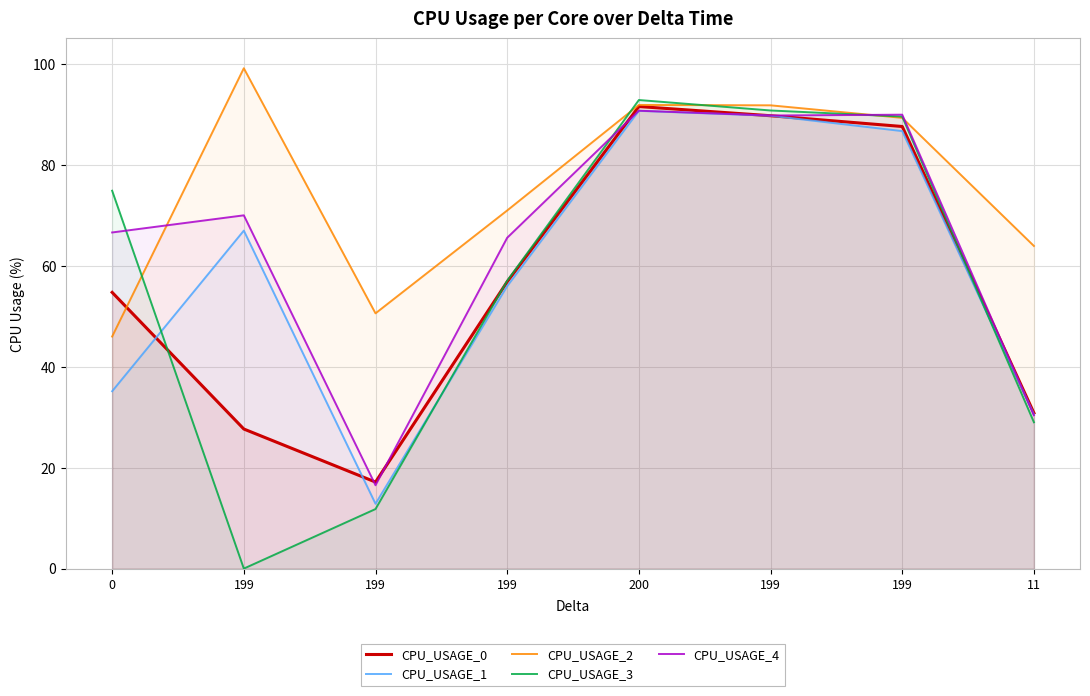

Which category has the highest value in the CPU_USAGE_4 series?

200